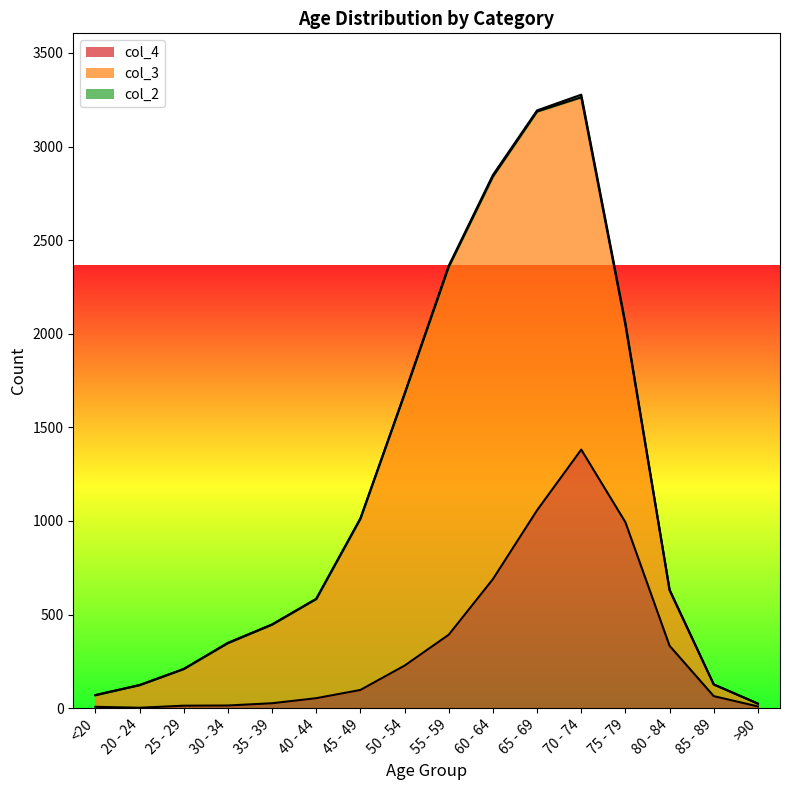

Between <20 and 60 - 64, which is larger?

60 - 64